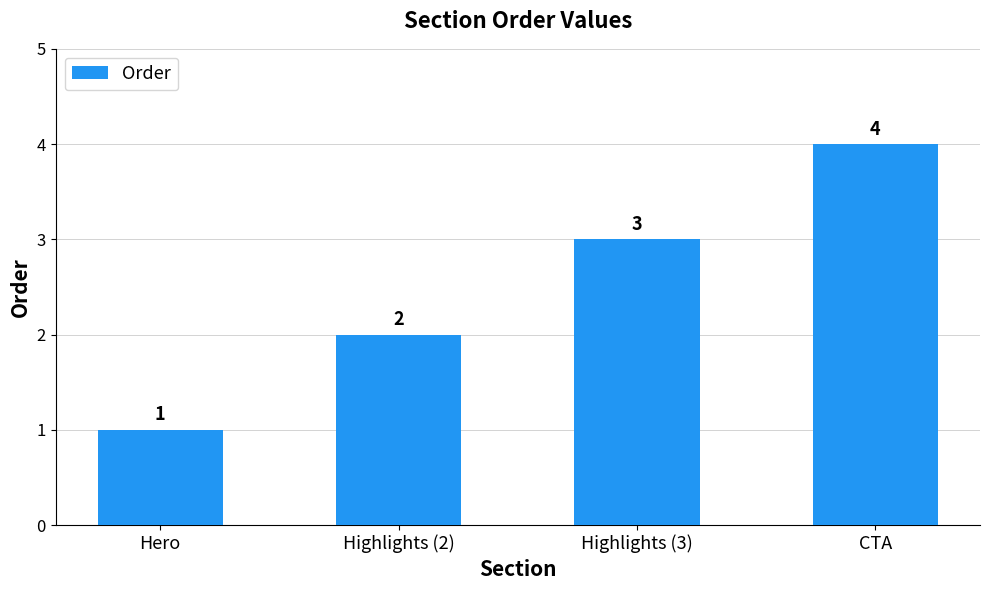

The value at Highlights (2) is 2. True or false?

True